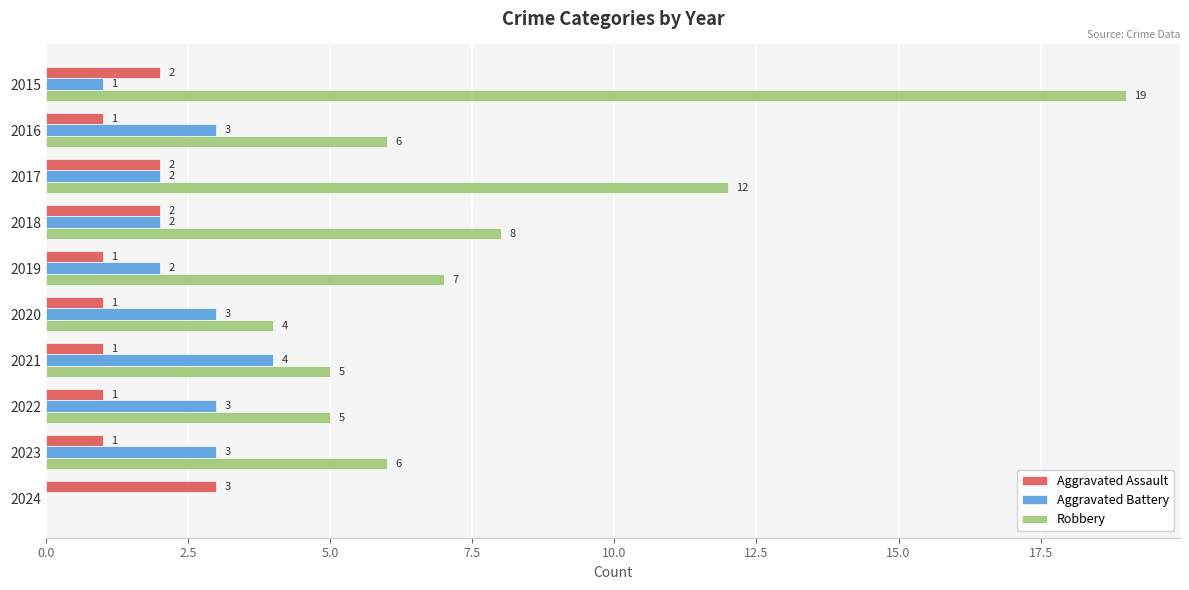

Which series has the largest total across all categories?

Robbery